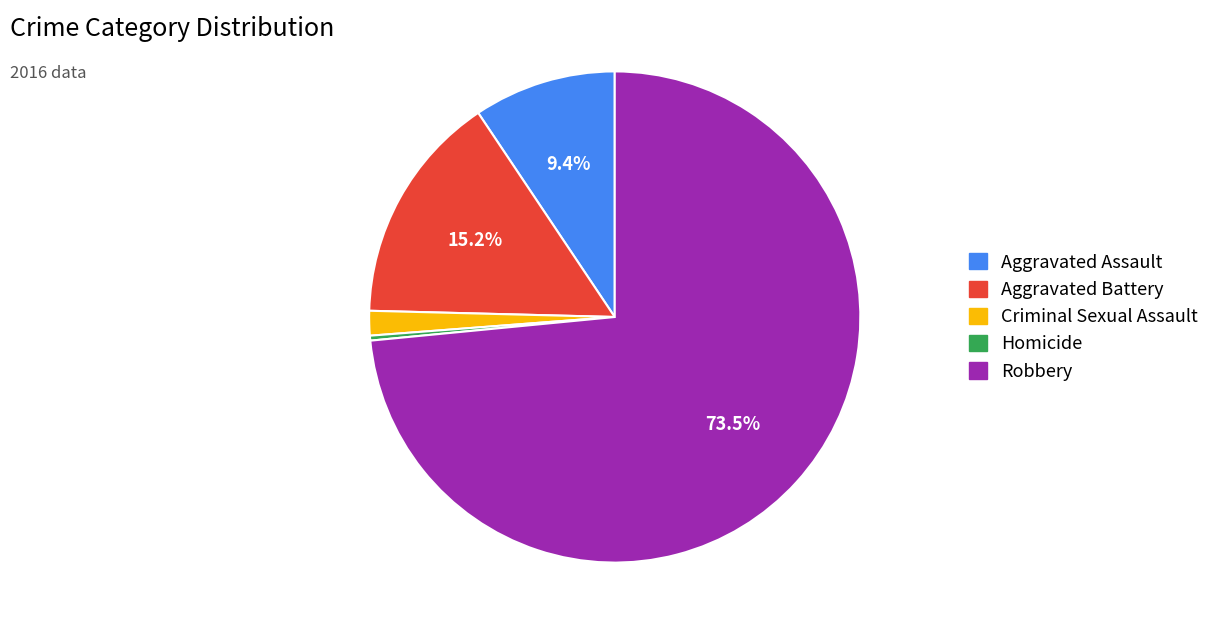

Which slice is the largest?

Robbery